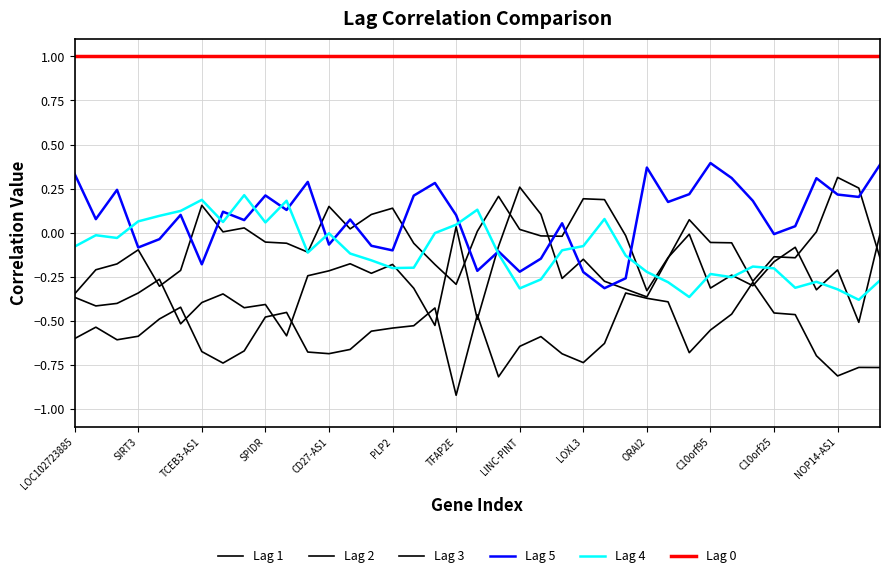

What is the smallest value displayed?

-0.9